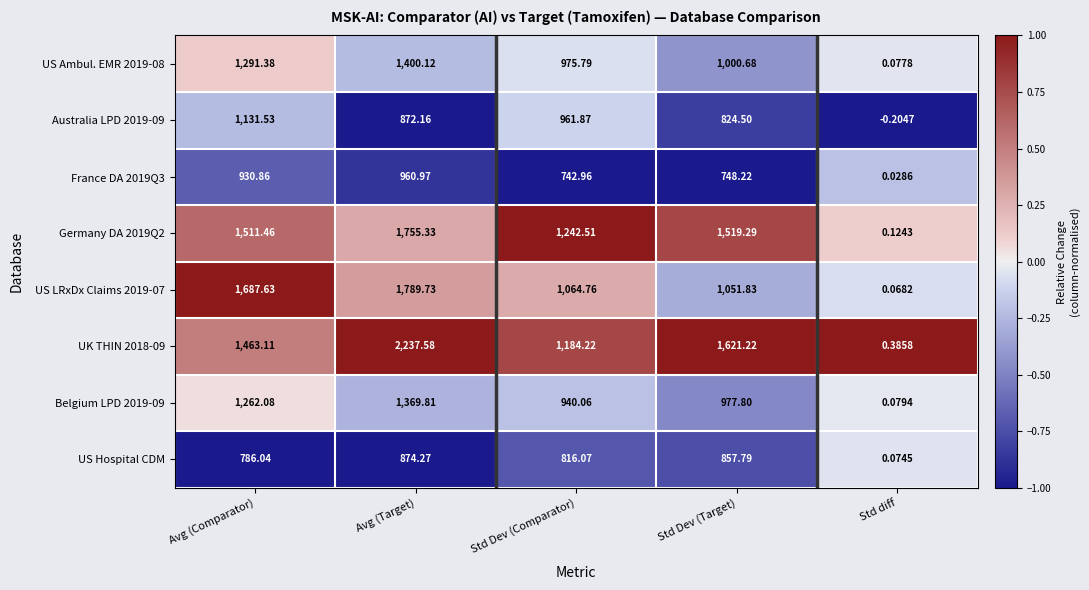

Which series has the widest spread of values?

UK THIN 2018-09